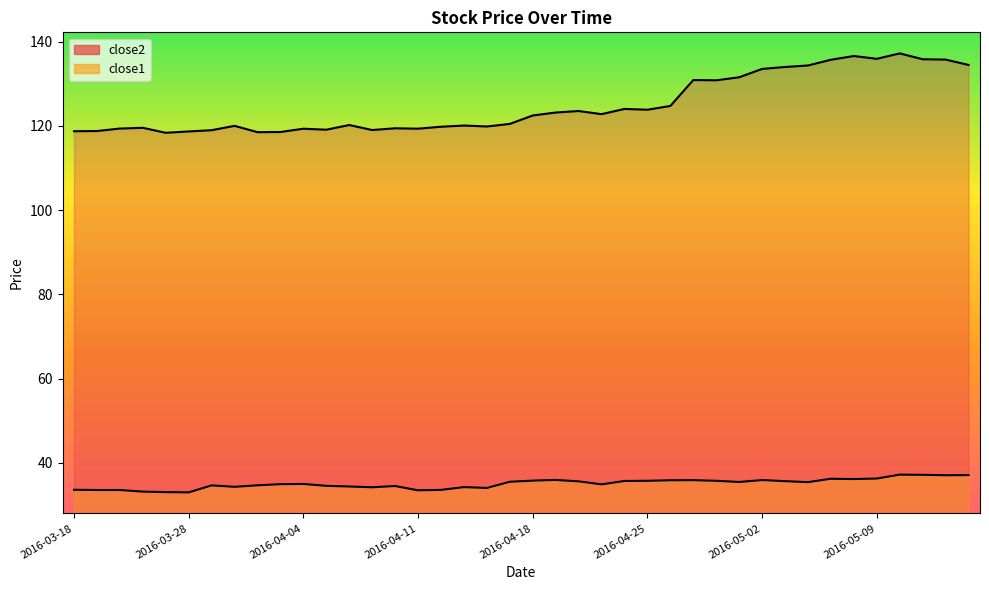

At which category does close2 reach its first local peak?

2016-03-23